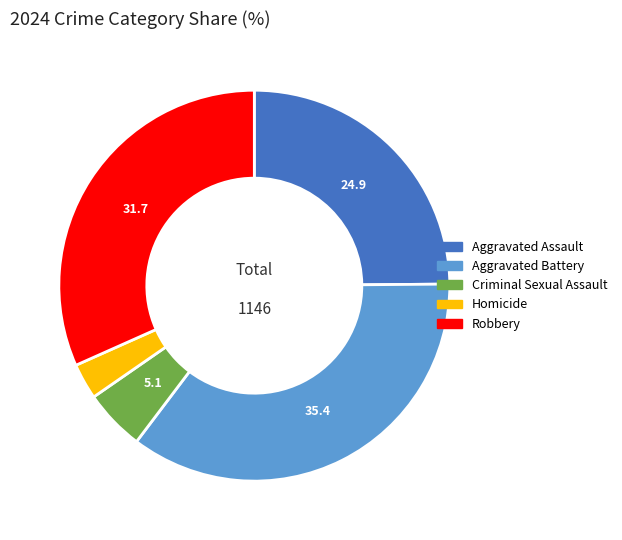

Do Criminal Sexual Assault and Aggravated Assault together represent more than half of the pie?

No